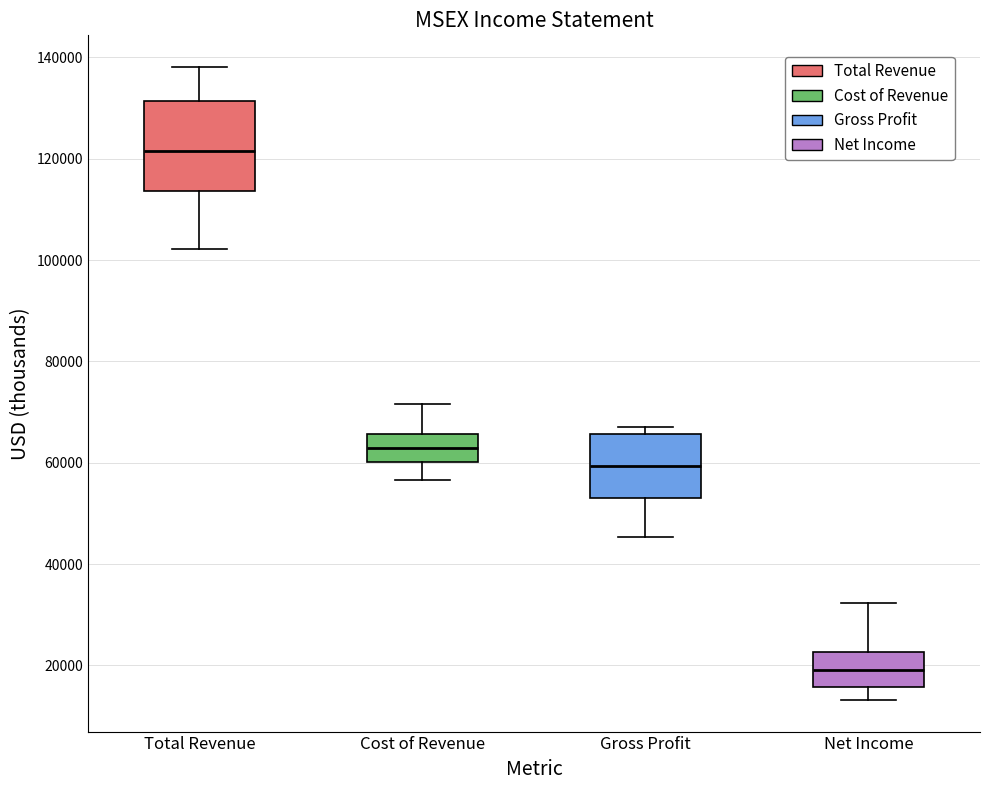

Which box is the tallest, from its lower edge to its upper edge?

Total Revenue